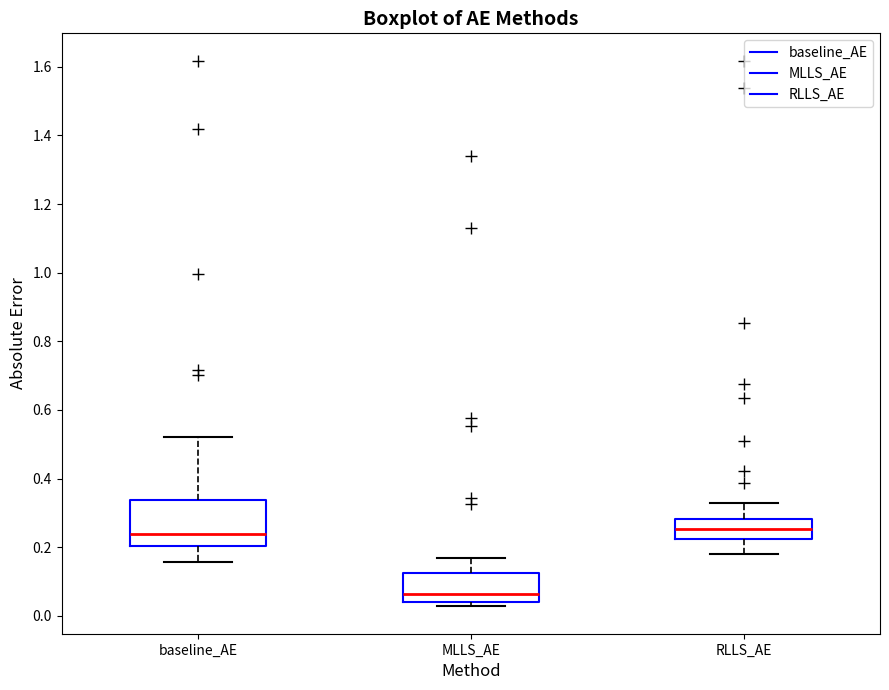

Which box is the tallest, from its lower edge to its upper edge?

baseline_AE